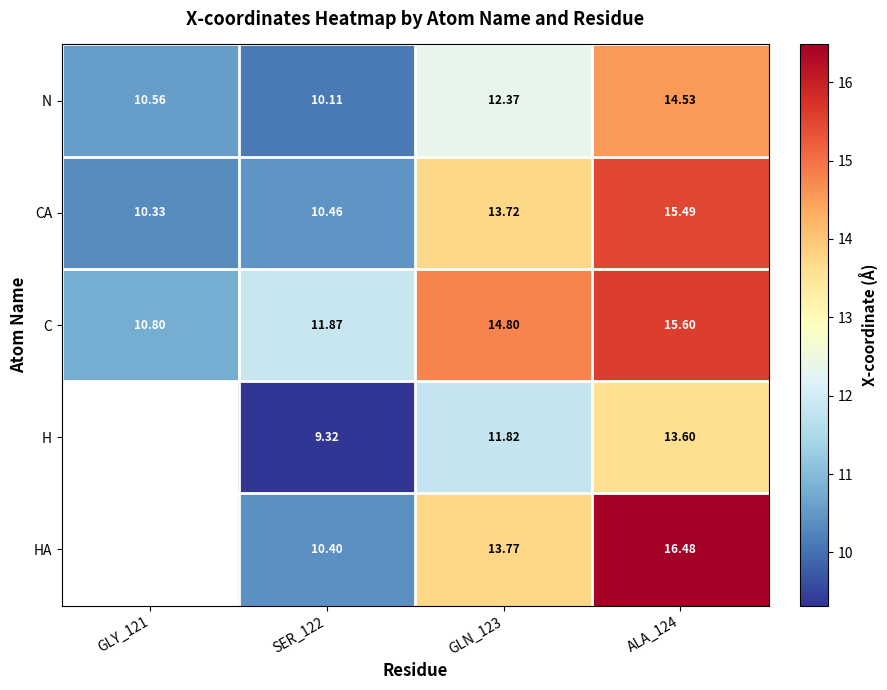

What value does the C series have at SER_122?

11.9